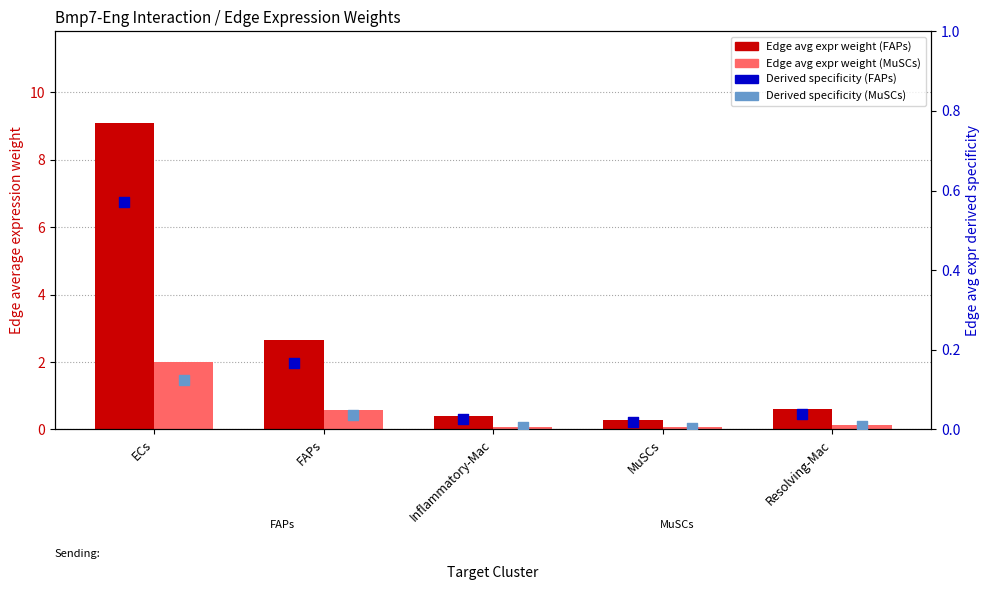

Which series contains the lowest Y value?

Edge avg expr derived specificity (MuSCs)